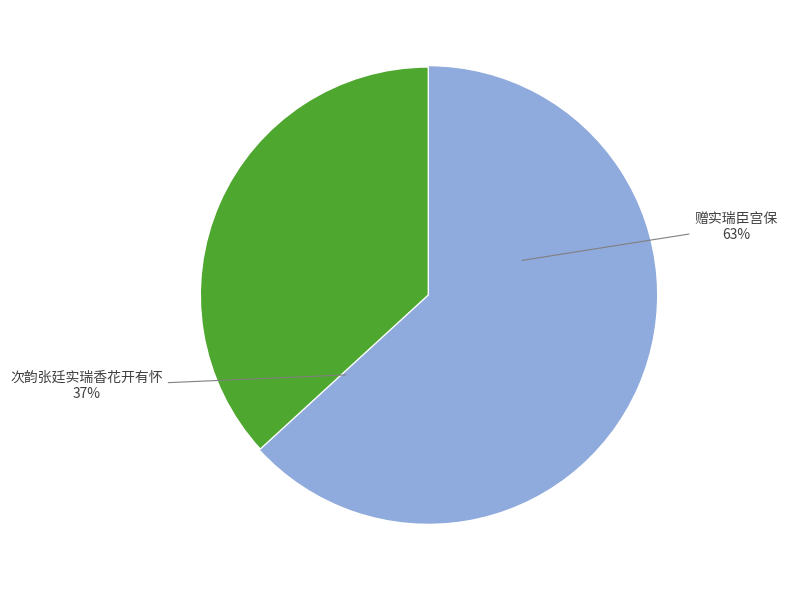

The 赠实瑞臣宫保 slice represents 35% of the pie. True or false?

False